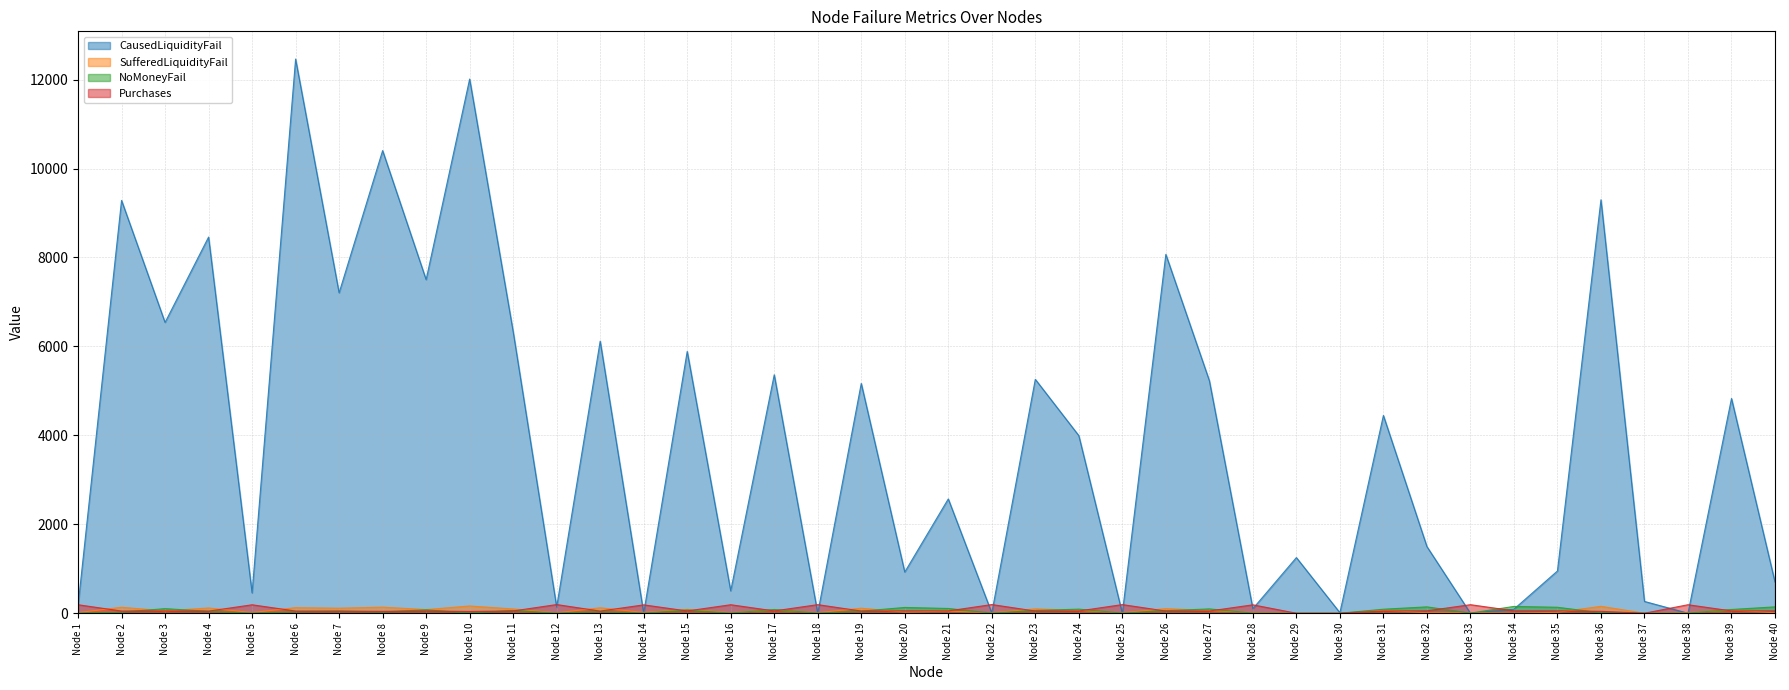

What is the value of the SufferedLiquidityFail point at the 1st from the left?

14